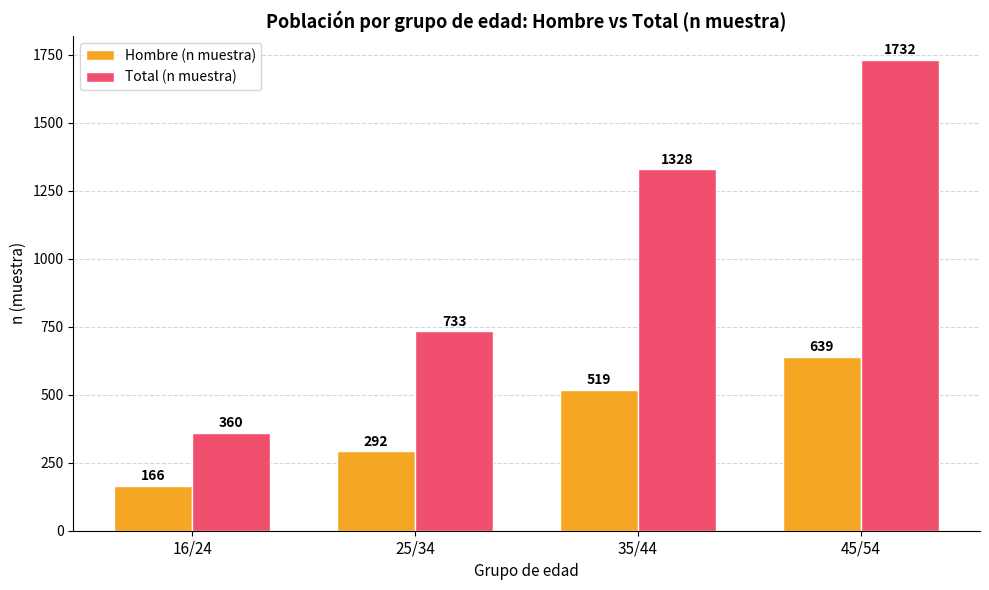

Reading left to right, transcribe all the data shown in this chart.

Hombre (n muestra): 166	292	519	639
Total (n muestra): 360	733	1328	1732